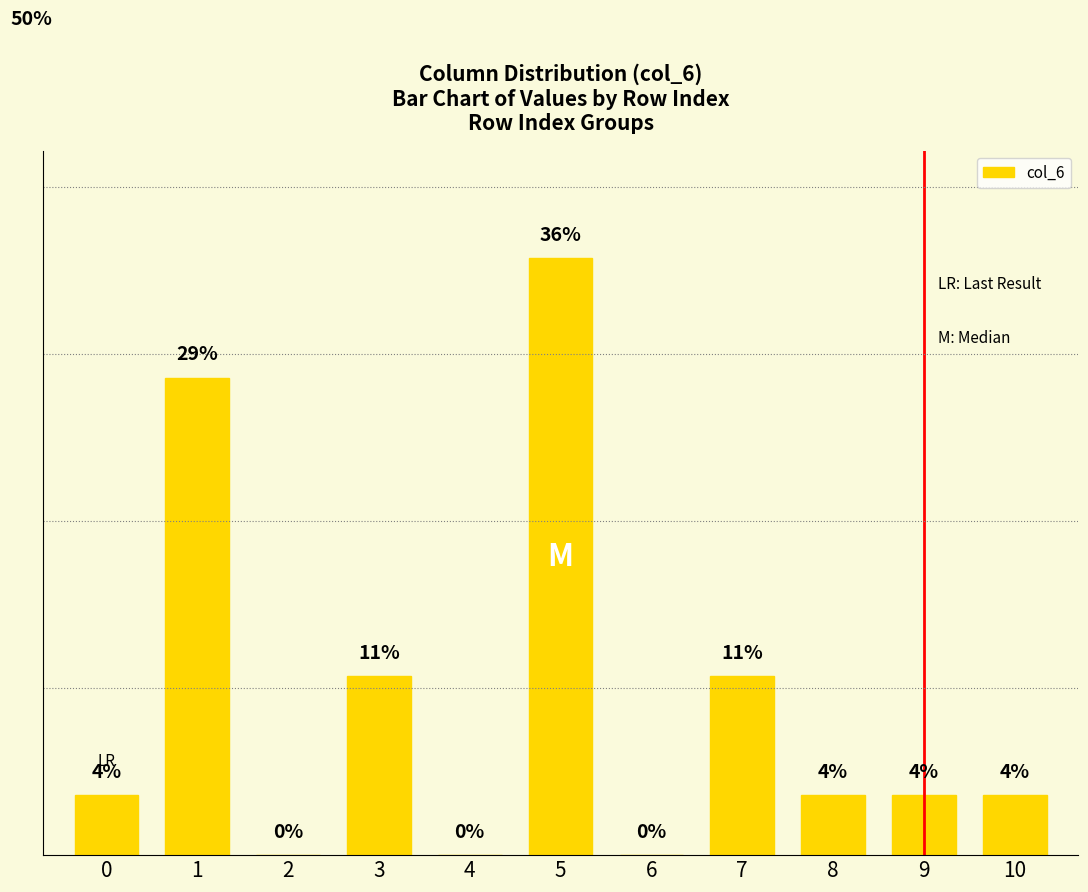

True or false: the data shows 0.8 at 10.

False